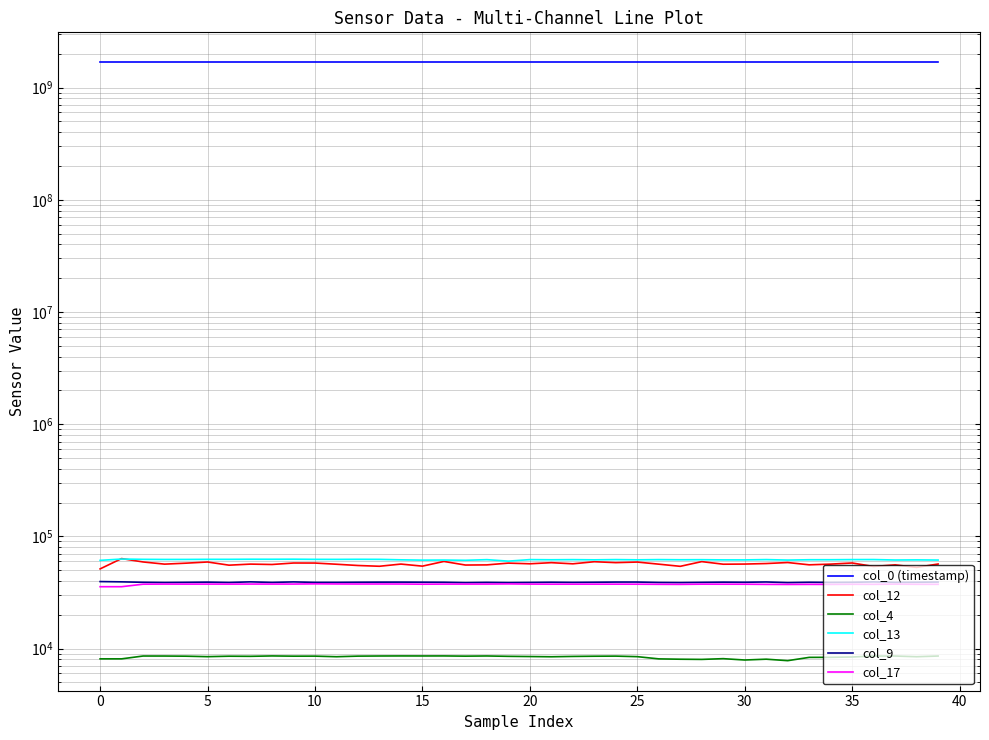

Does the chart have visible grid lines?

Yes